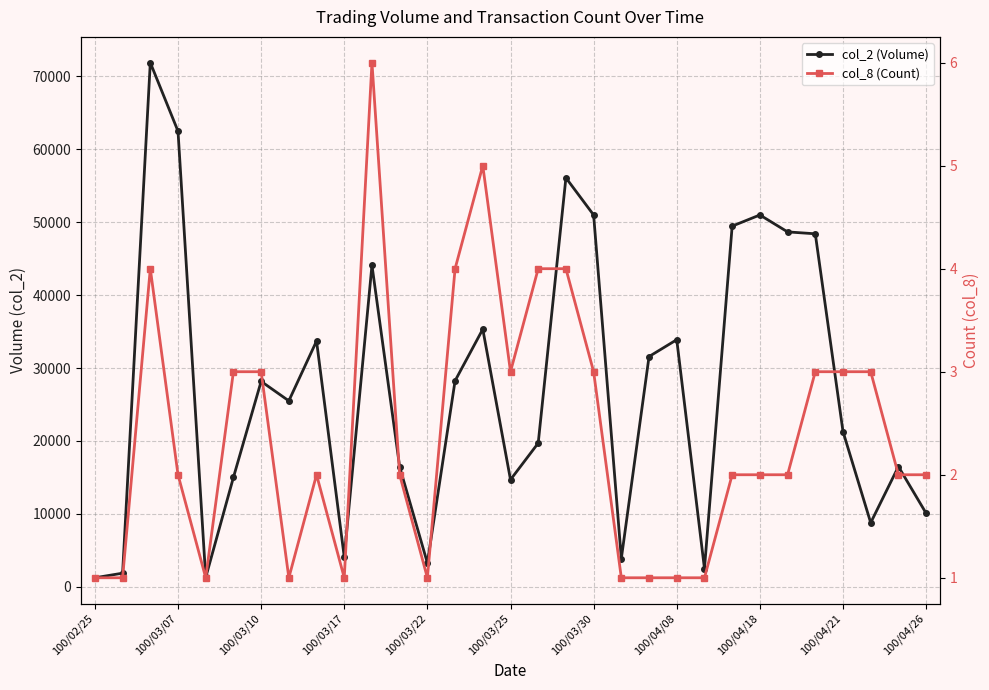

Is it true that col_2 (Volume) equals 31934 at 16?

False